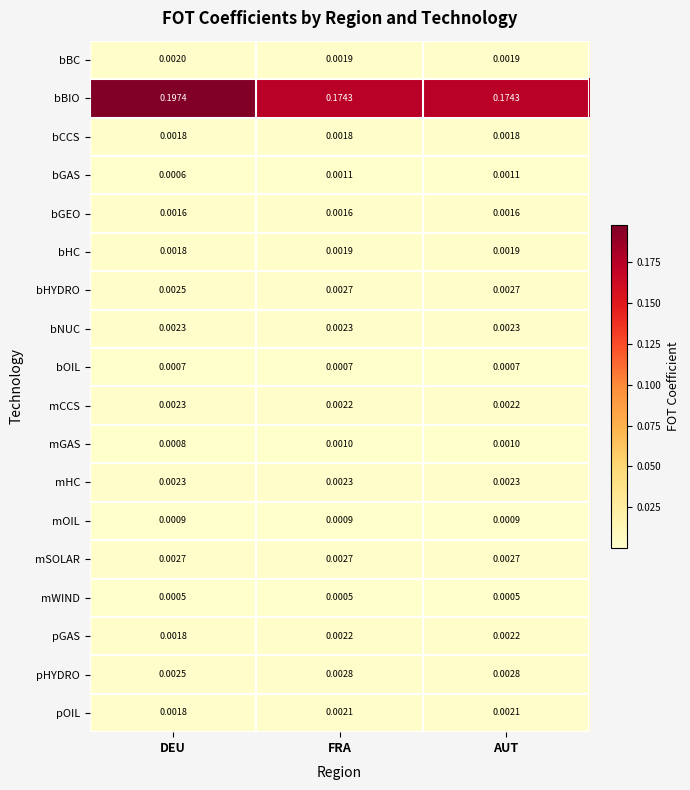

Between DEU and FRA, which series saw the biggest shift?

bBIO